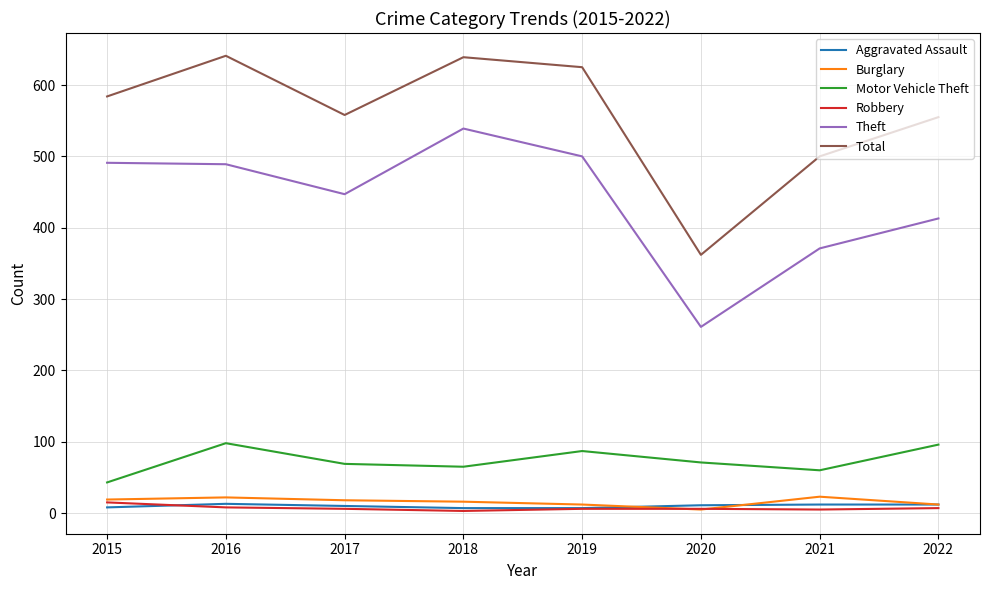

What is the greatest value displayed?

641